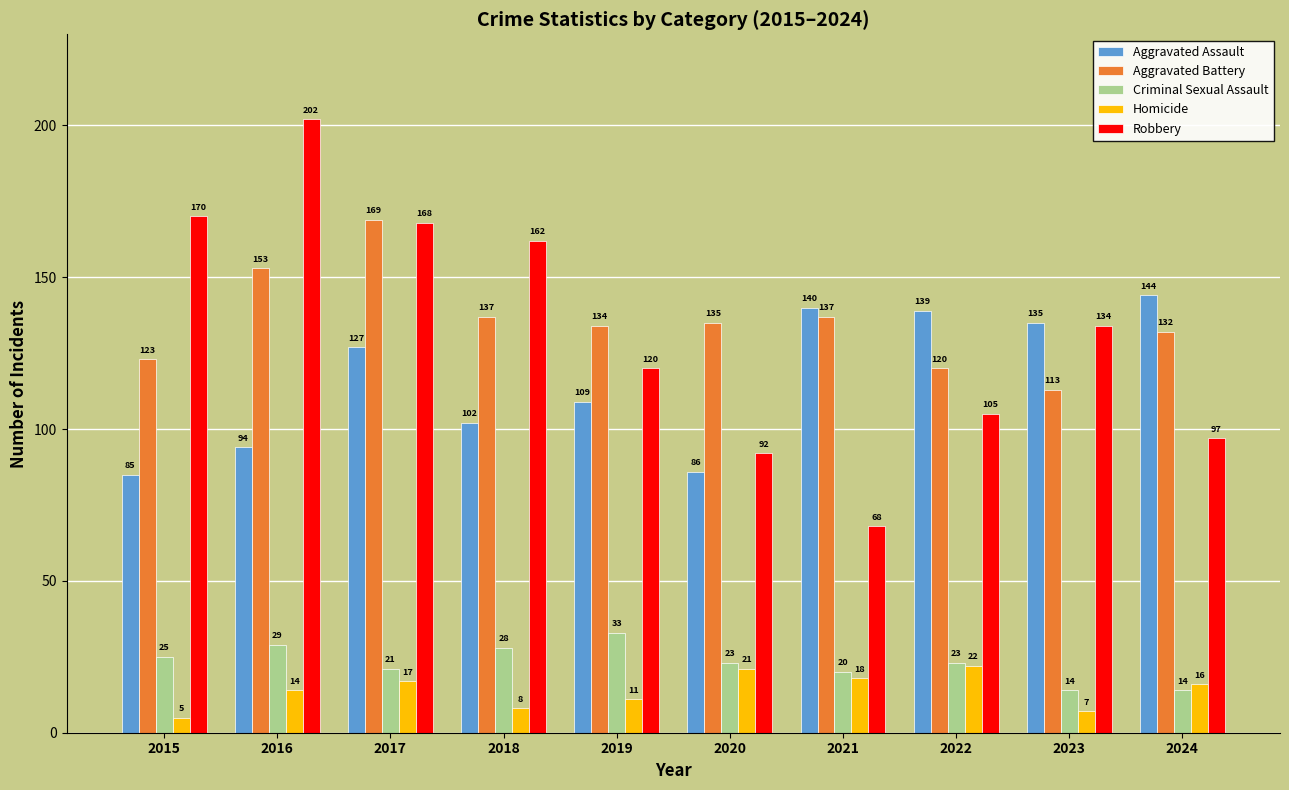

At which label is Aggravated Assault closest to 114?

2019